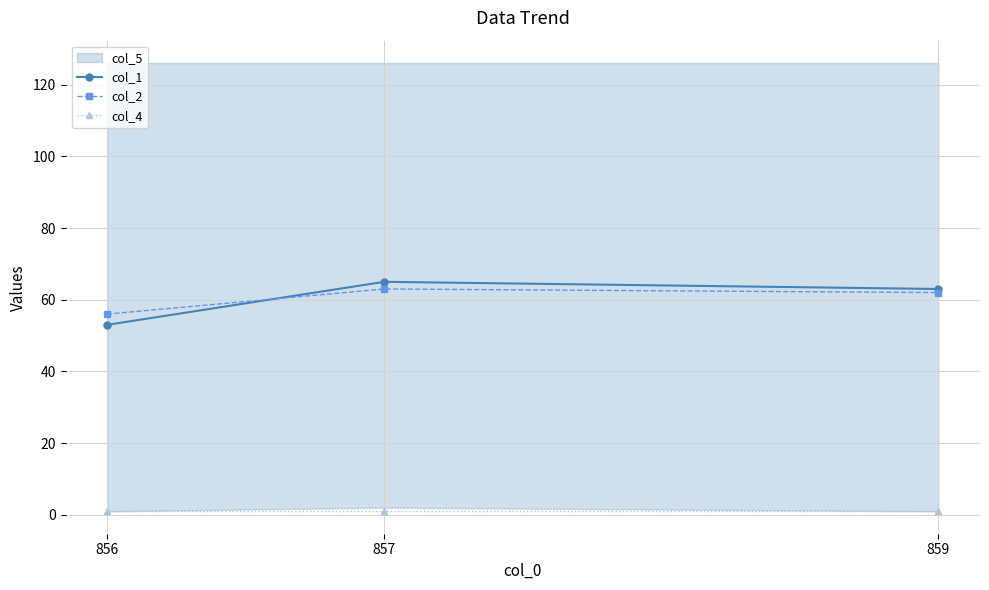

Is it true that col_2 equals 56 at 856?

True